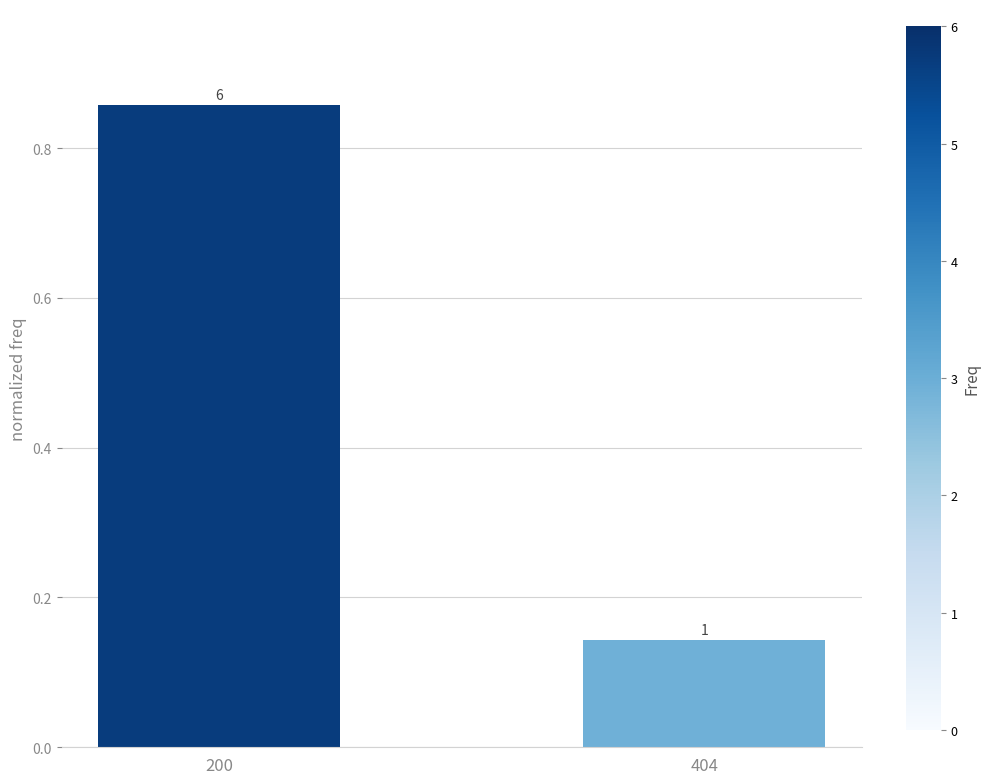

How many bars are there in total?

2